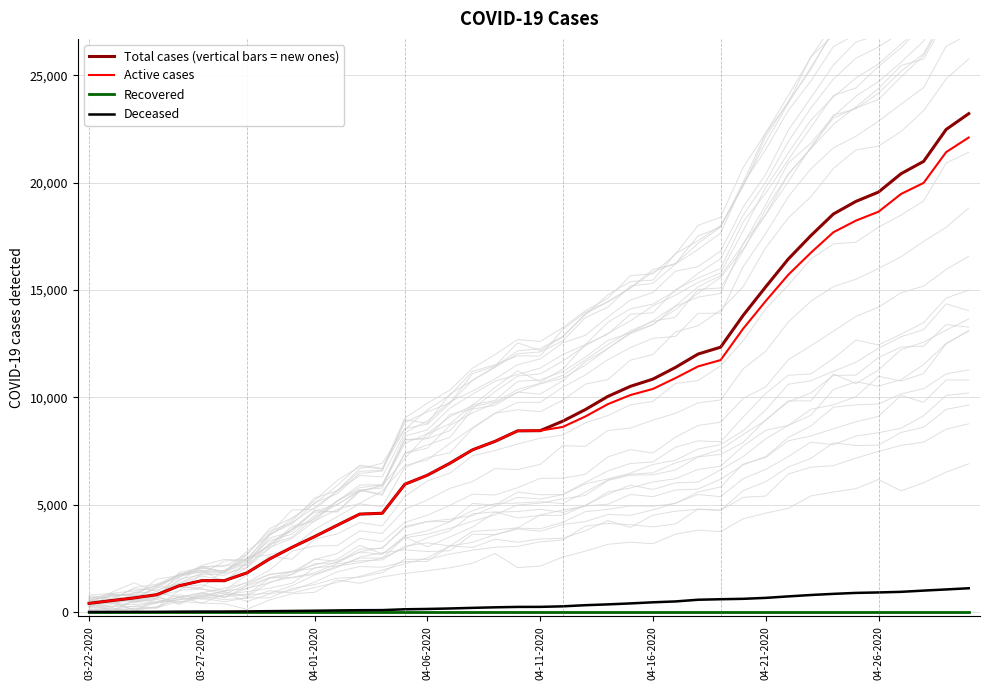

The value of Active cases at 38 is 21429. True or false?

True